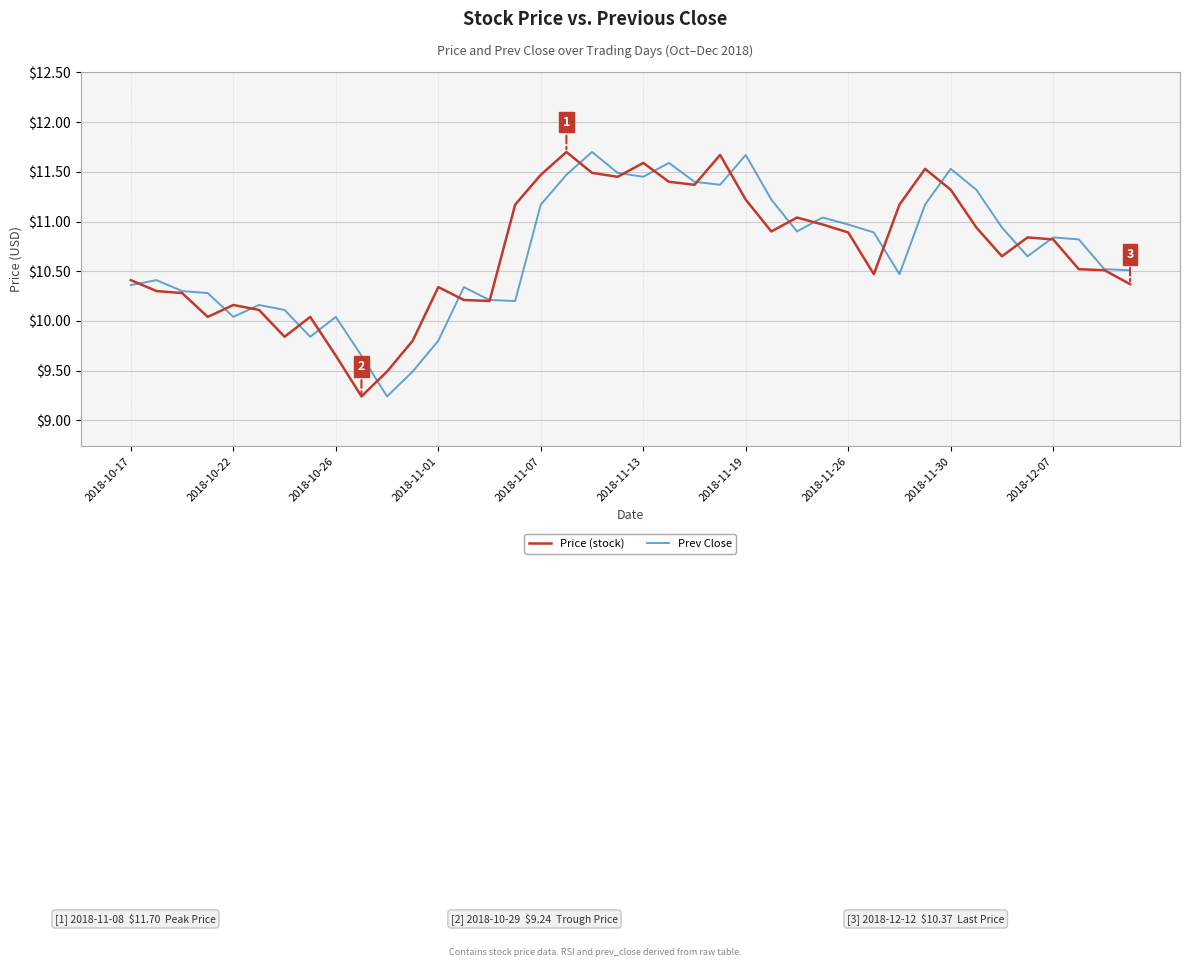

What is the maximum value for Price (stock)?

11.7